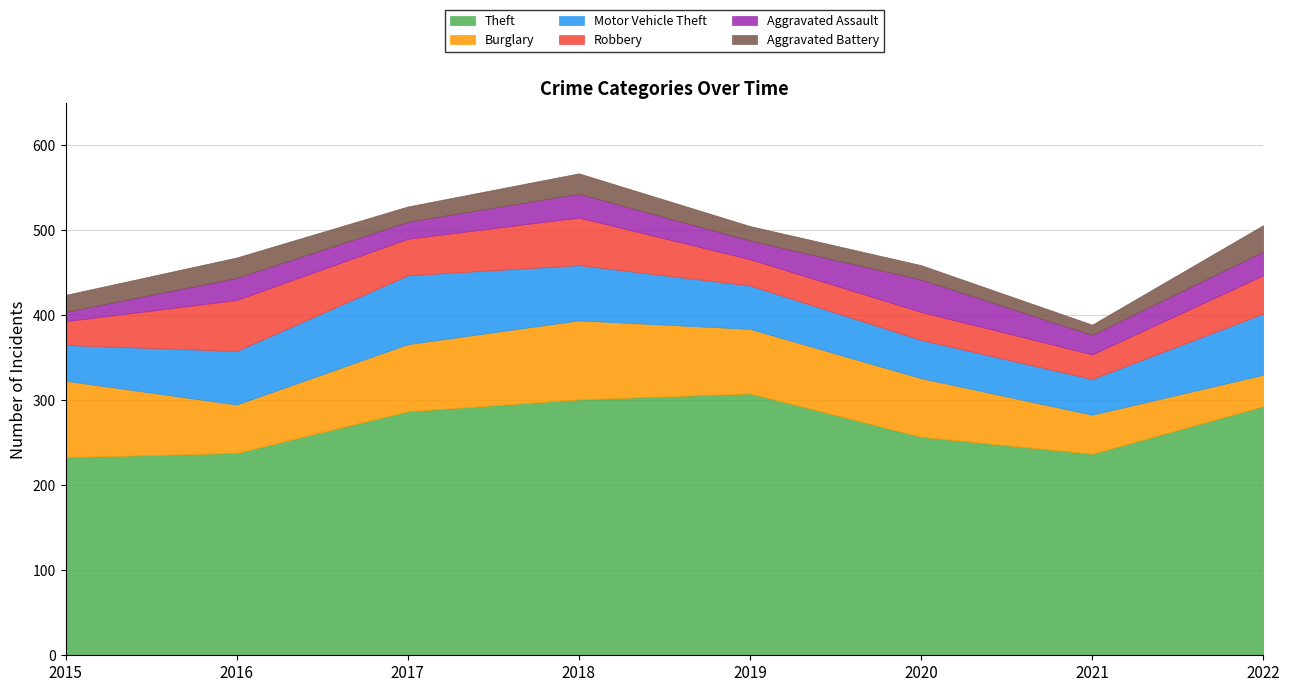

What is the total value across all series at 2017?

528